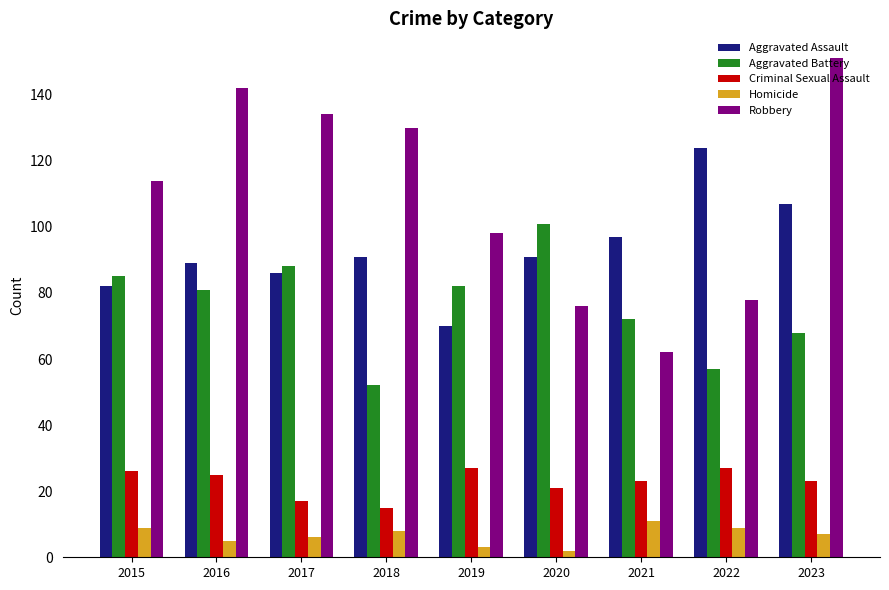

Reading left to right, transcribe all the data shown in this chart.

Aggravated Assault: 2015=82	2016=89	2017=86	2018=91	2019=70	2020=91	2021=97	2022=124	2023=107
Aggravated Battery: 2015=85	2016=81	2017=88	2018=52	2019=82	2020=101	2021=72	2022=57	2023=68
Criminal Sexual Assault: 2015=26	2016=25	2017=17	2018=15	2019=27	2020=21	2021=23	2022=27	2023=23
Homicide: 2015=9	2016=5	2017=6	2018=8	2019=3	2020=2	2021=11	2022=9	2023=7
Robbery: 2015=114	2016=142	2017=134	2018=130	2019=98	2020=76	2021=62	2022=78	2023=151